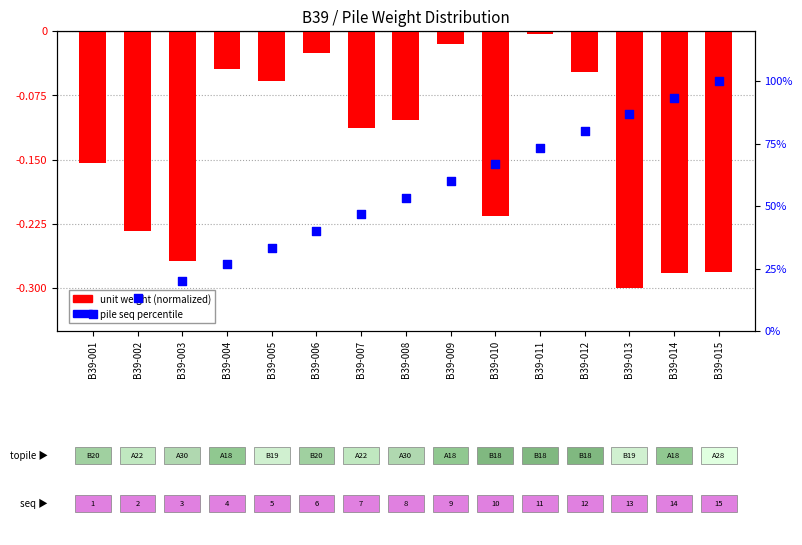

Which series contains the lowest Y value?

unit weight (normalized)